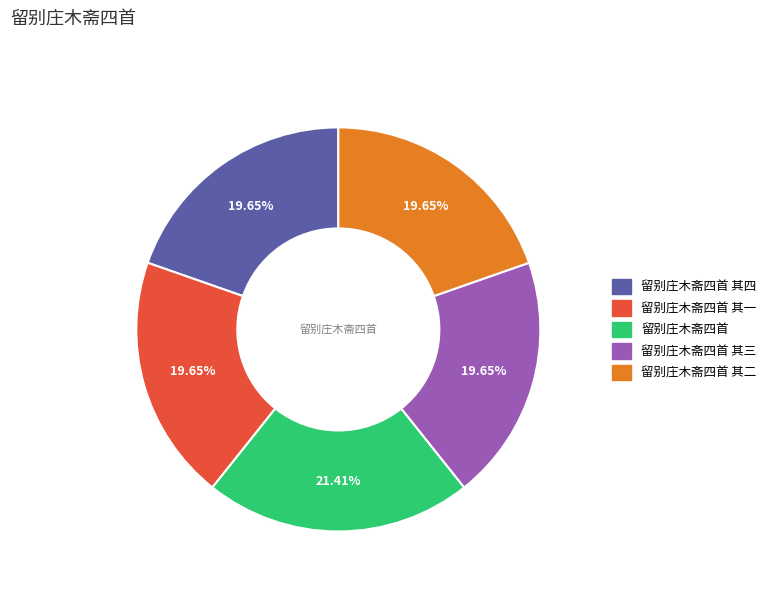

Is there a majority slice in this chart?

No